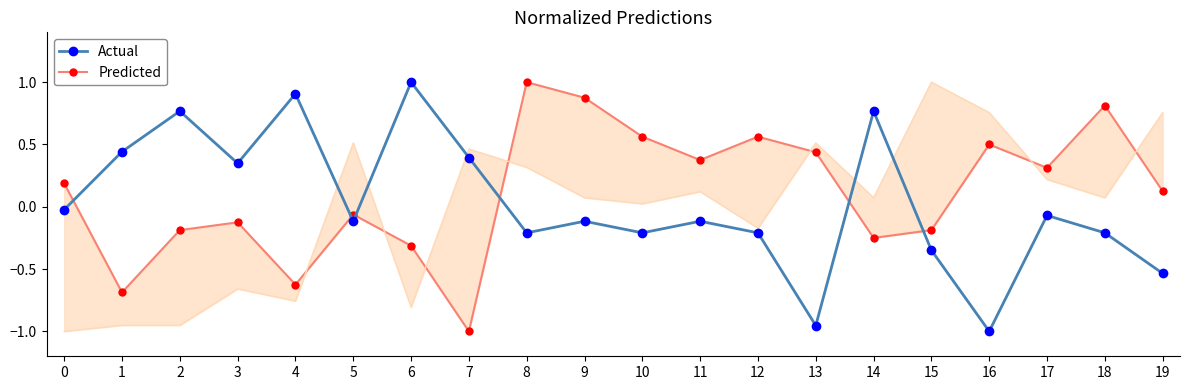

At which category does the chart reach its peak across all series?

6